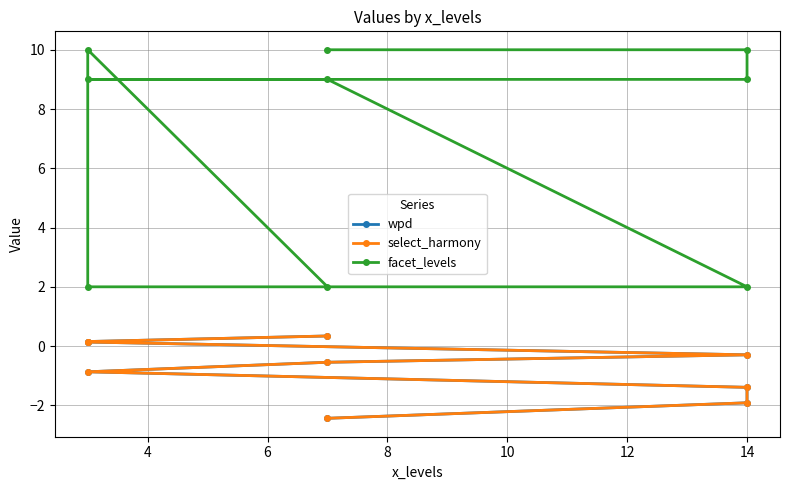

Is the value of select_harmony at 6 greater than the value of facet_levels at 6?

No